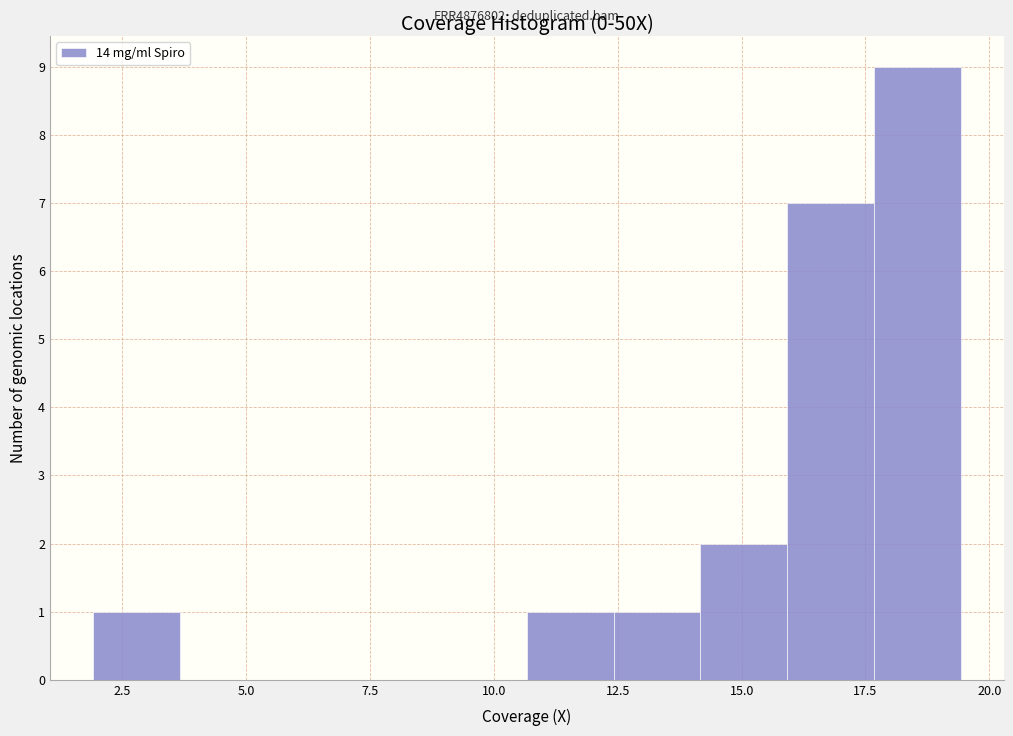

Read against the x-axis, roughly where is the centre of the tallest bar?

18.5